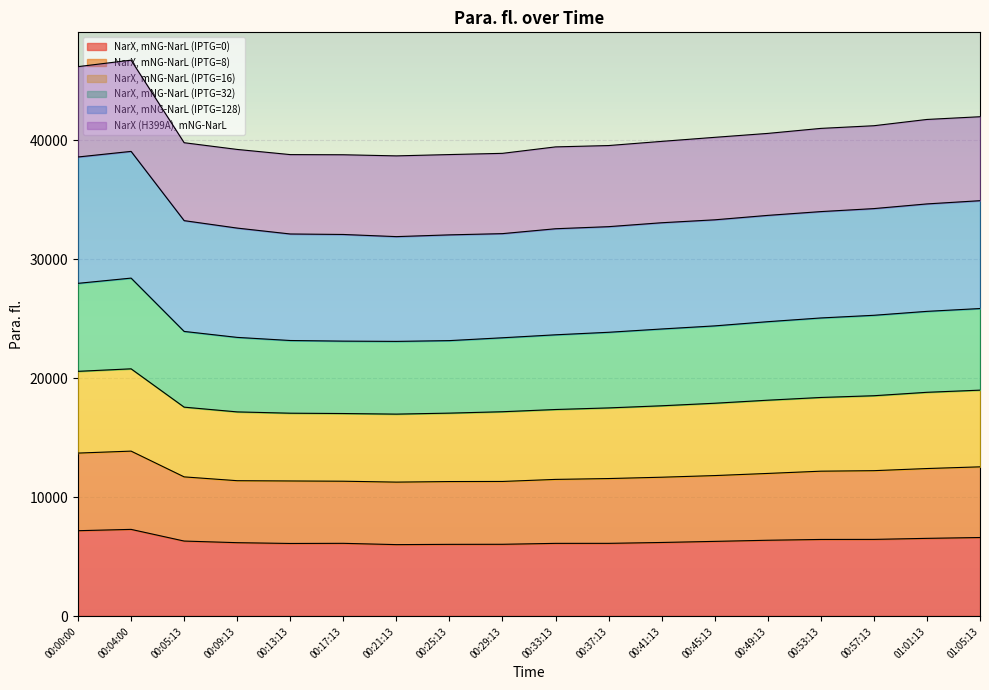

How many categories are shown in the chart?

18